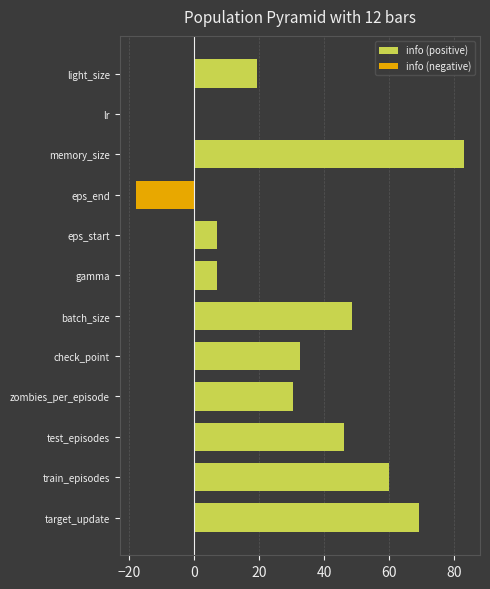

True or false: info (negative) has a value of 0.0 at batch_size.

True